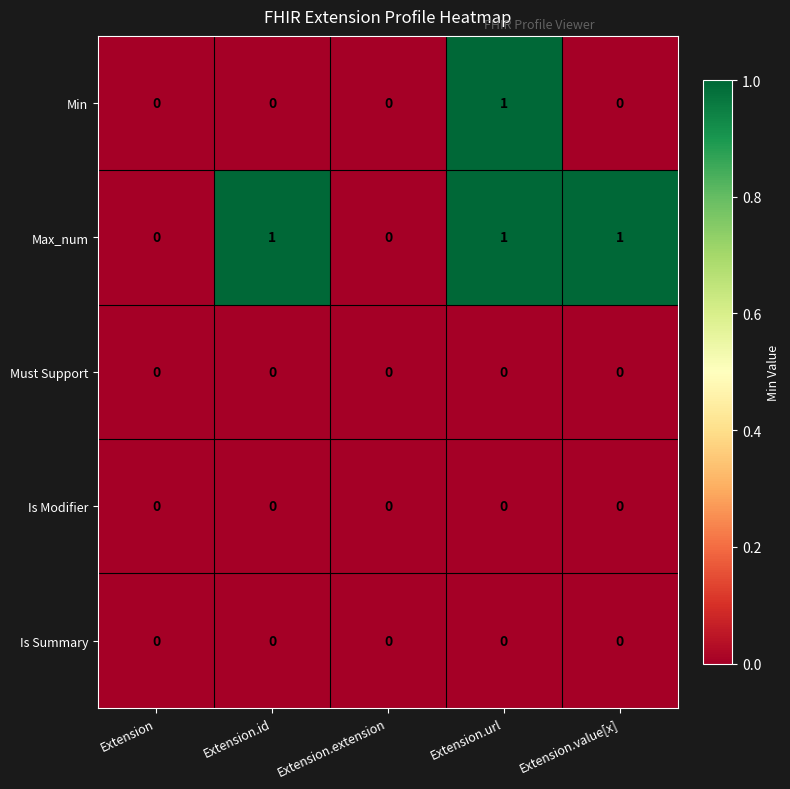

The Max_num series shows -1 at Extension.extension. True or false?

False